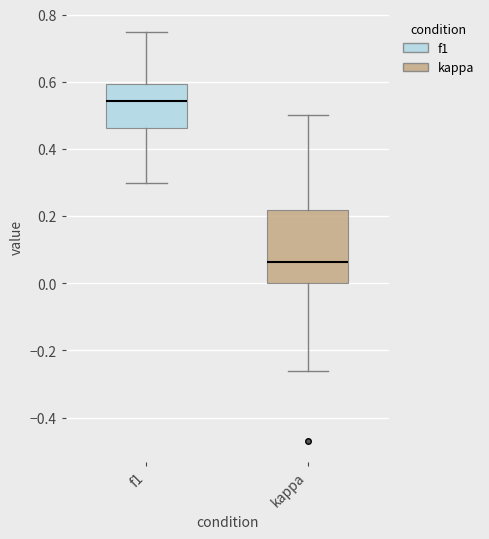

Which box's median line is the highest?

f1